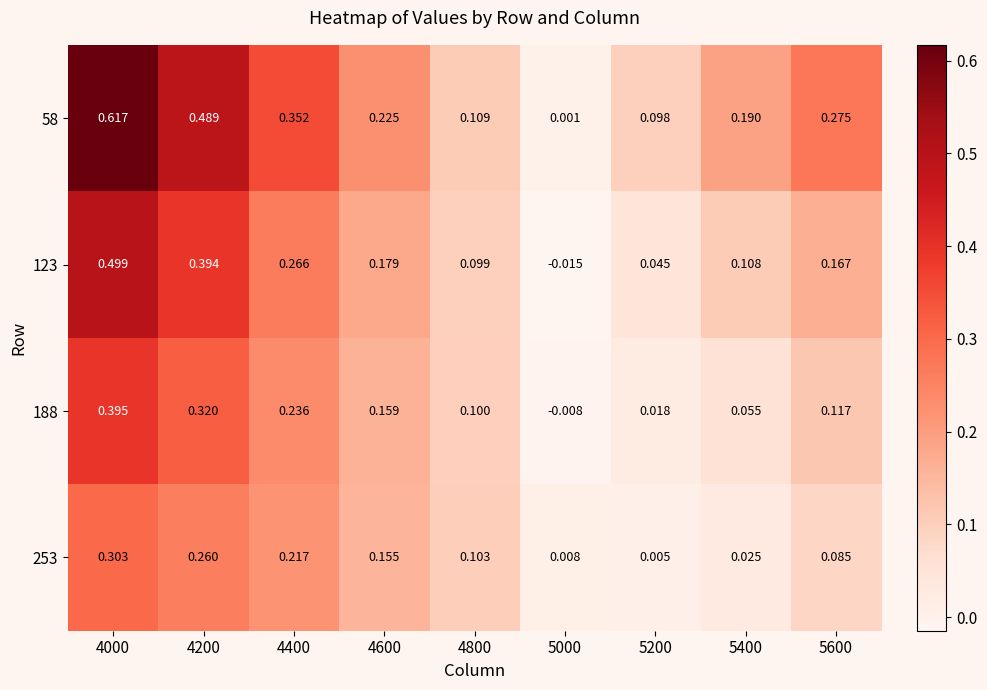

Count the number of data series in this chart.

4